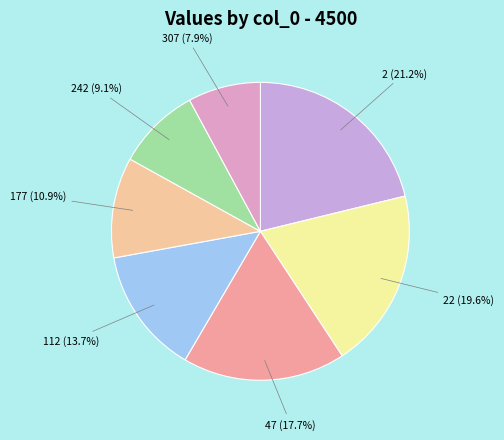

To the nearest percent, what is the difference between the largest and smallest slice percentages?

13%